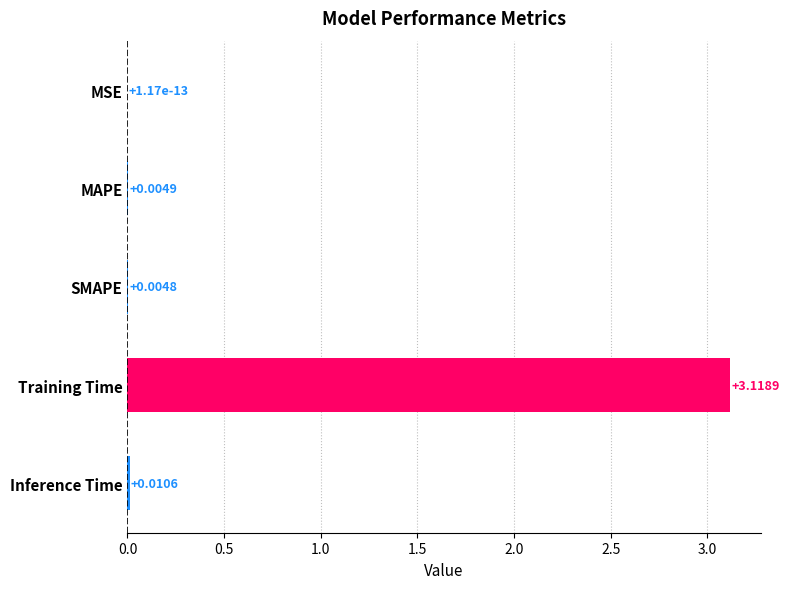

How many data points does each series have?

5